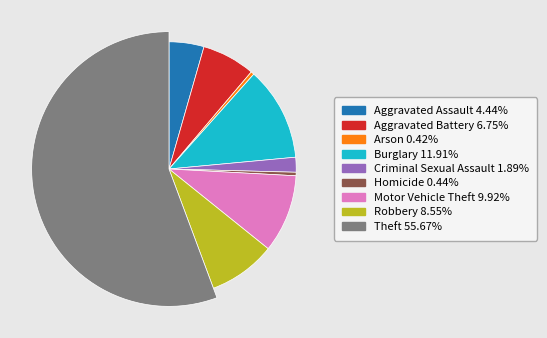

Is it true that Motor Vehicle Theft is 17% of the pie?

False